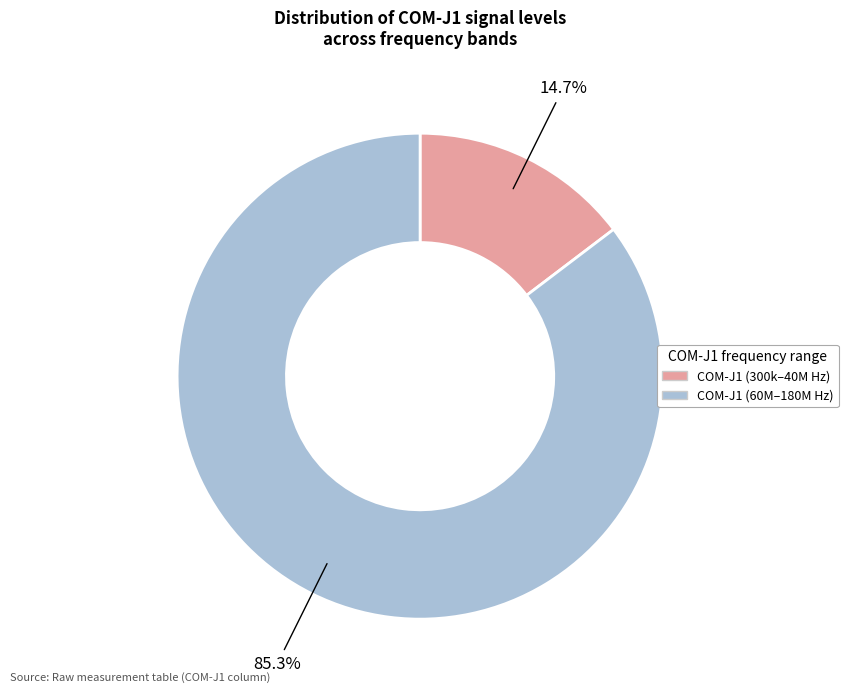

Is there any slice that represents more than half of the pie?

Yes